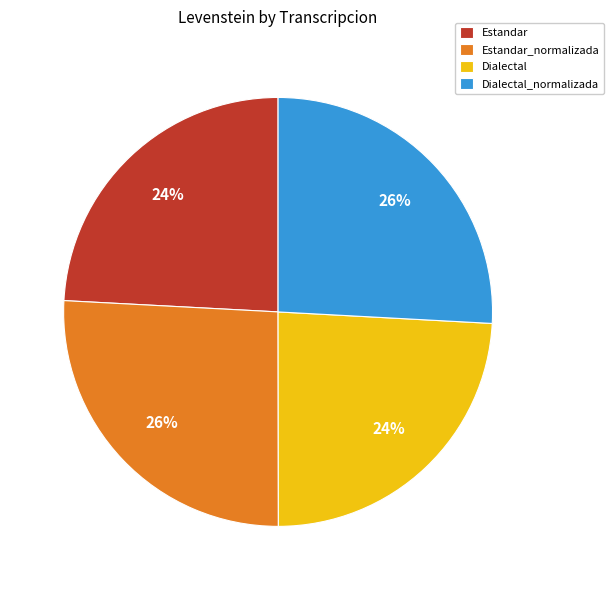

To the nearest percent, what percentage of the pie is Dialectal?

24%